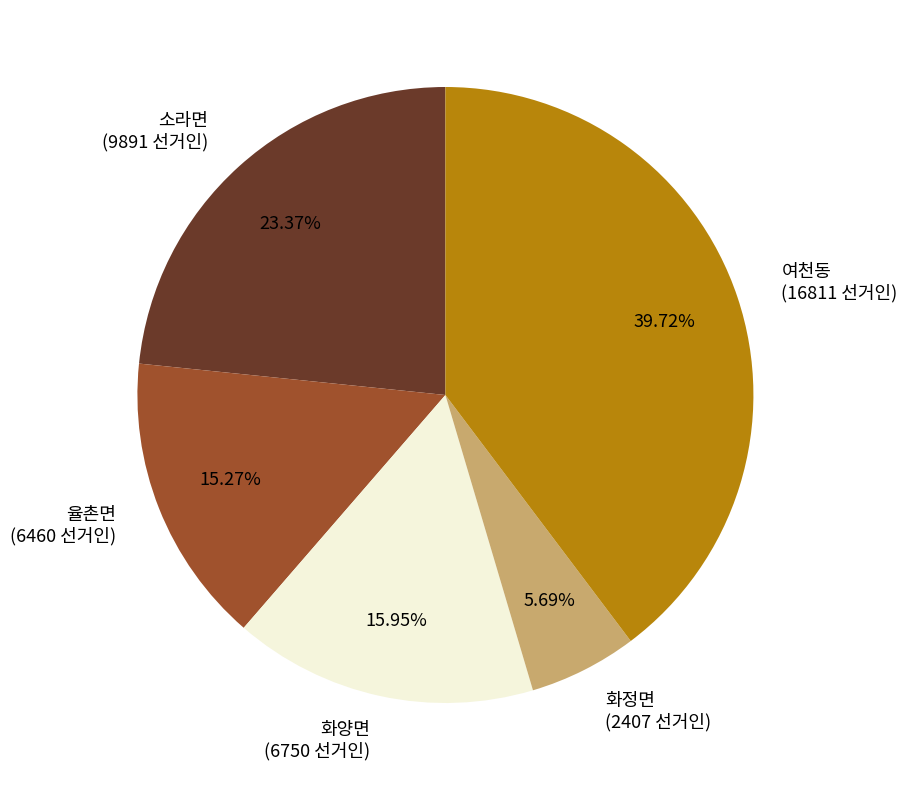

Is it true that 화양면 is 8% of the pie?

False